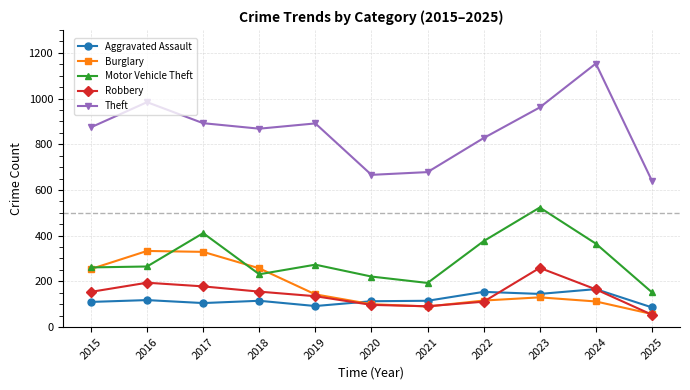

At 2016, list the series in order from largest to smallest.

Theft, Burglary, Motor Vehicle Theft, Robbery, Aggravated Assault